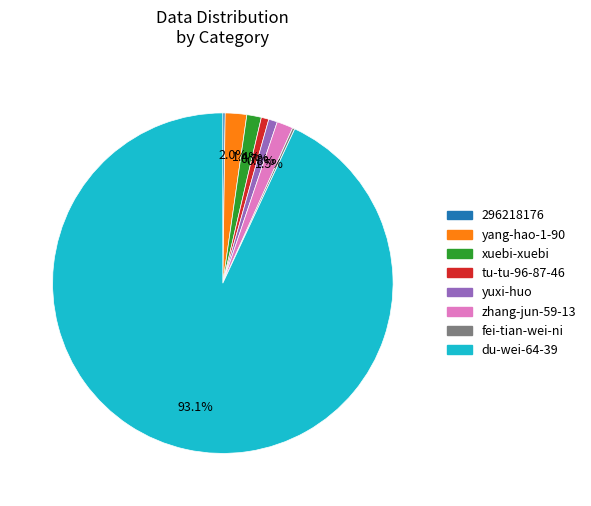

The yang-hao-1-90 slice represents 2% of the pie. True or false?

True